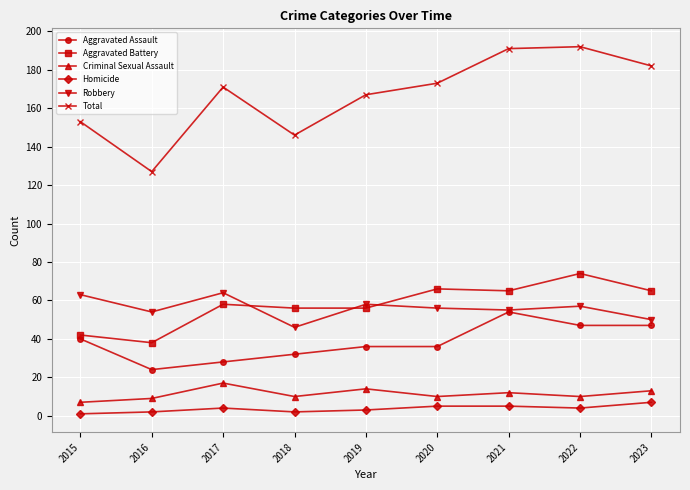

What is the sum of all Robbery values?

503